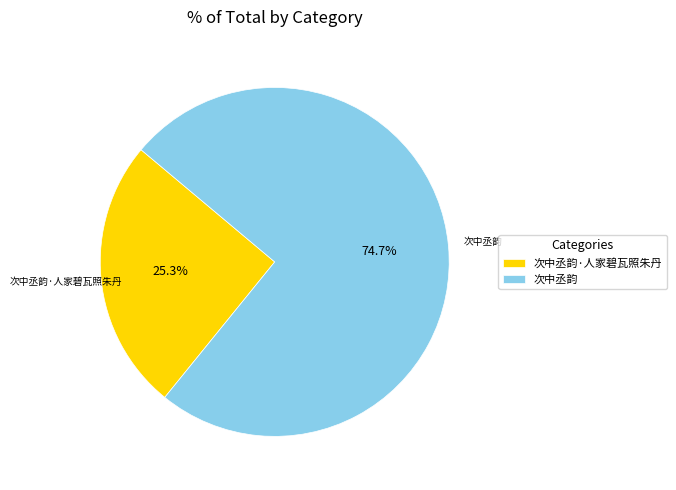

Which slice is the smallest?

次中丞韵·人家碧瓦照朱丹